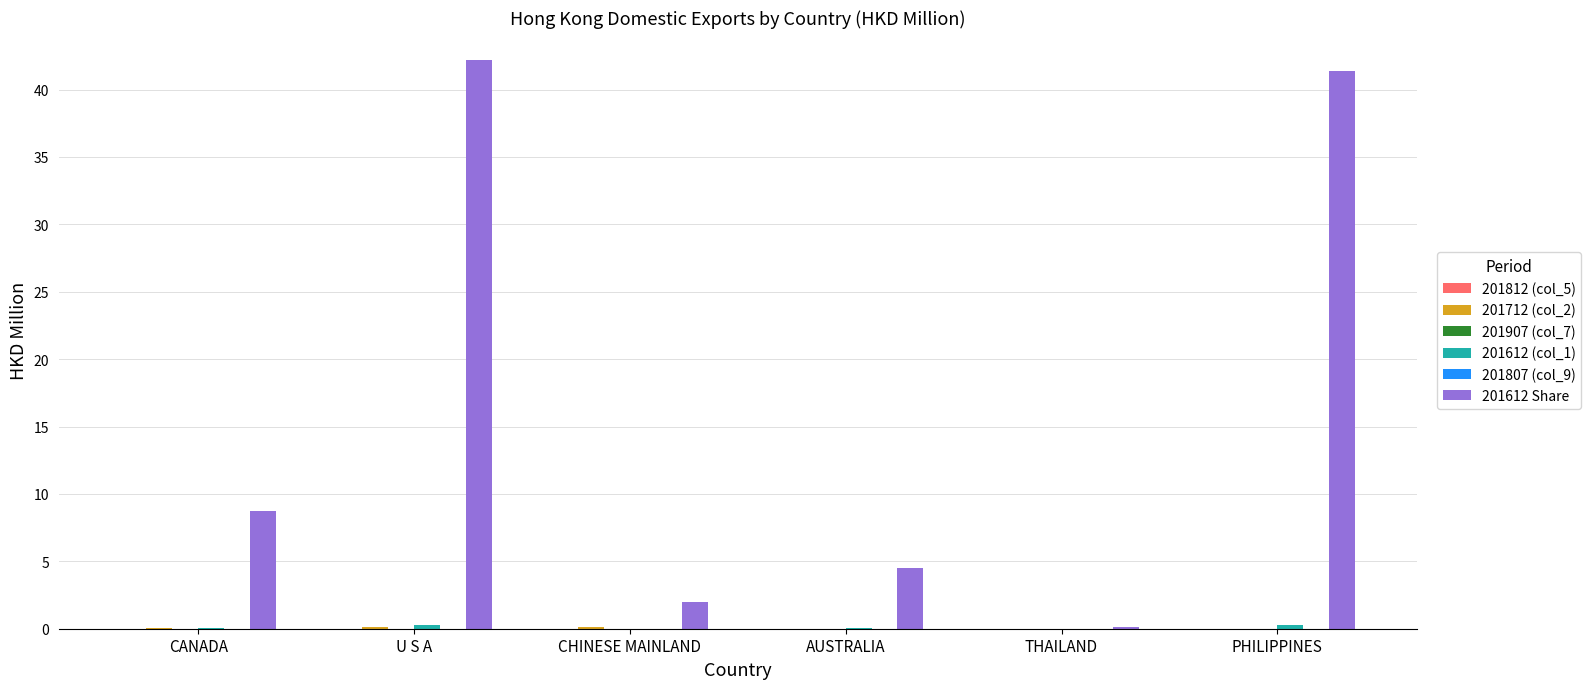

What is the difference between the 201612 Share values at PHILIPPINES and THAILAND?

41.2